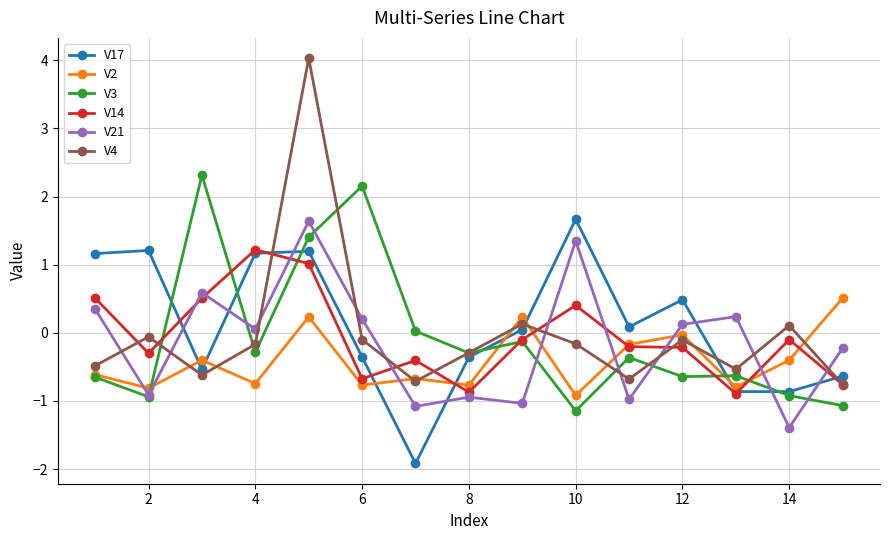

Which series has the widest spread of values?

V4